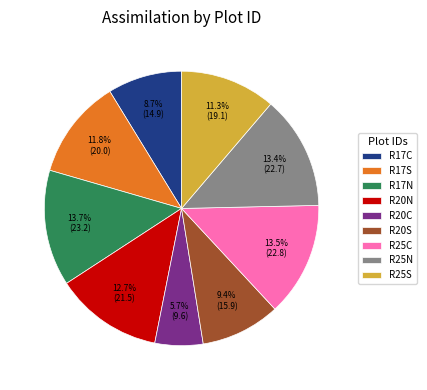

Does R17C account for over 50% of the chart?

No